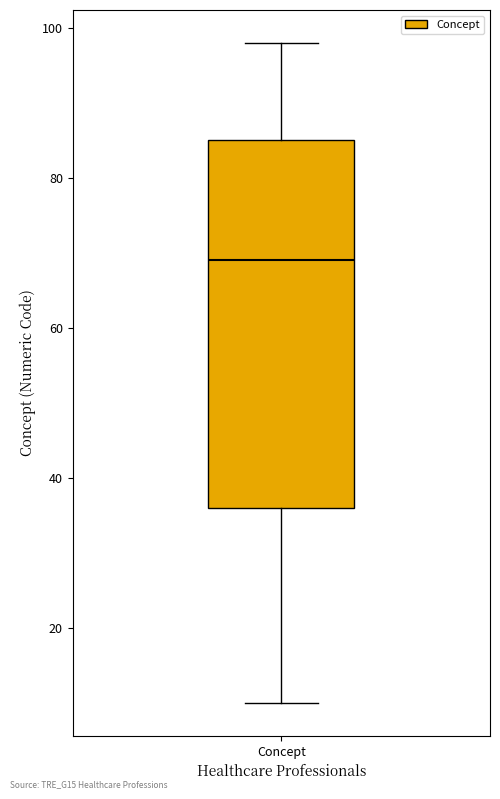

Read this box plot against the y-axis: the position of the median line, the range covered by the box, and the ends of both whiskers. The values are not printed on the chart, so give them approximately, as read against the axis.

median 70, box 36 to 86, whiskers 10 to 98